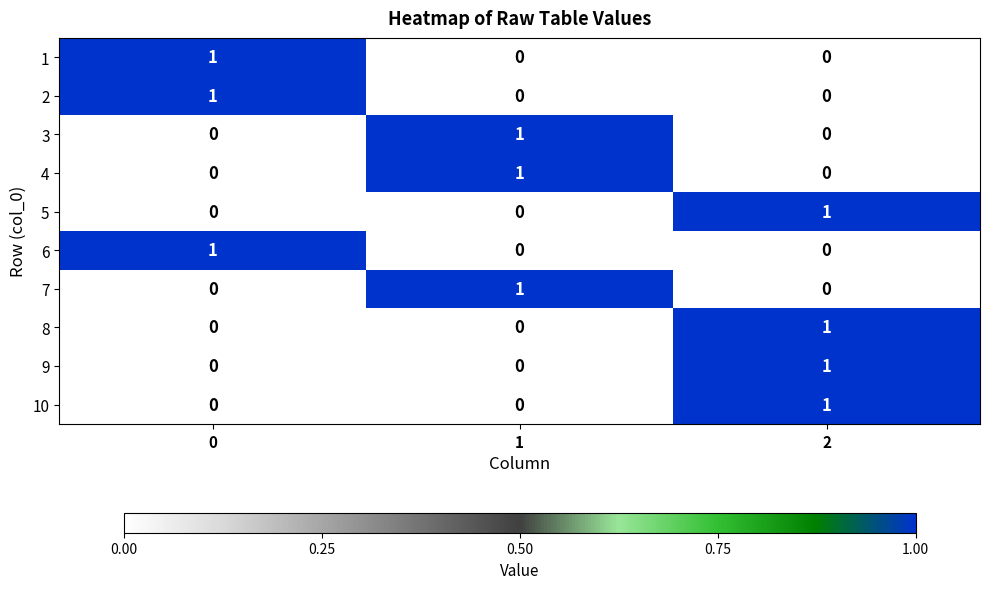

How many data points does each series have?

3